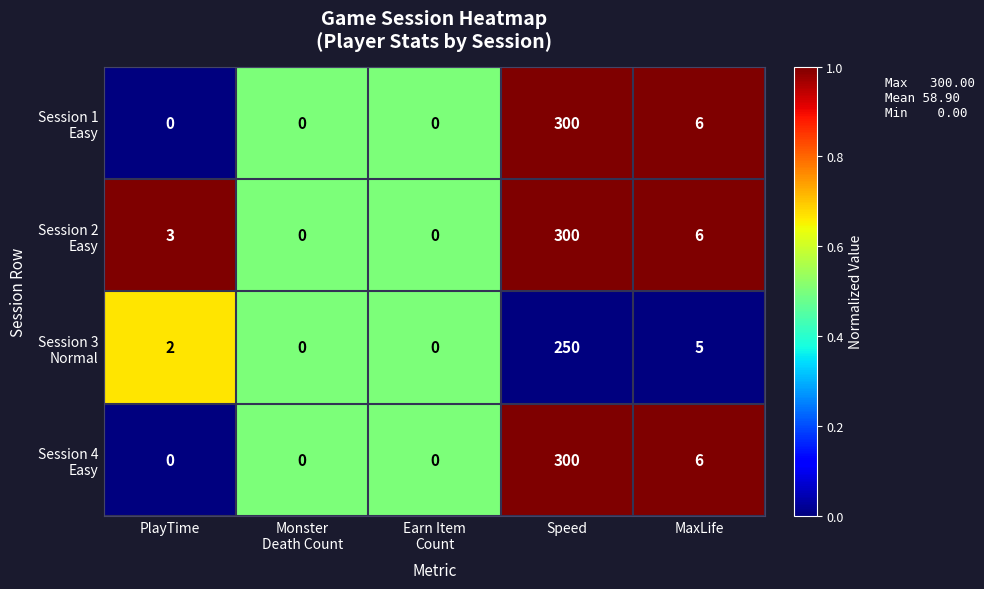

At which category is the sum across all series the highest?

Speed